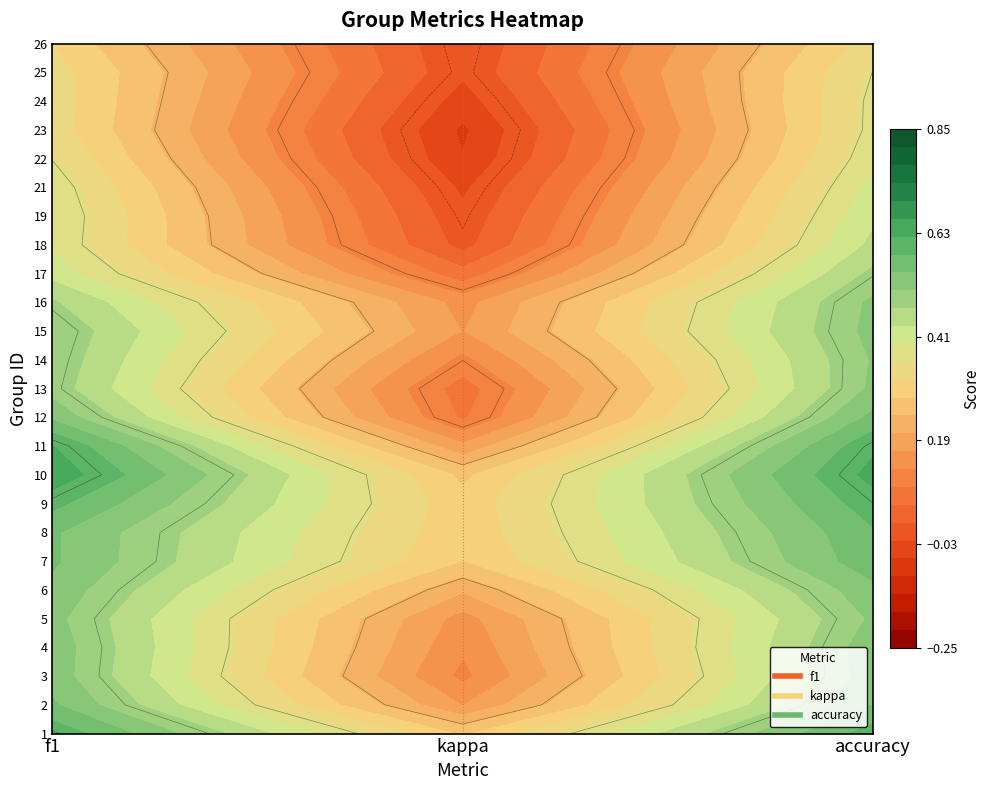

Read the 12 value at 0.

0.4